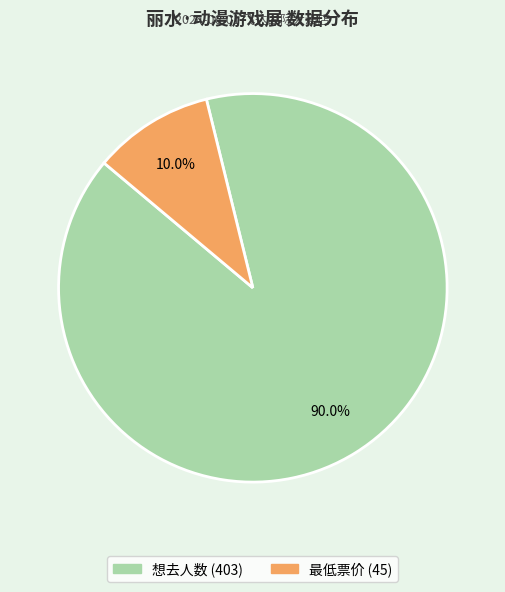

Is 最低票价 the majority of the pie?

No